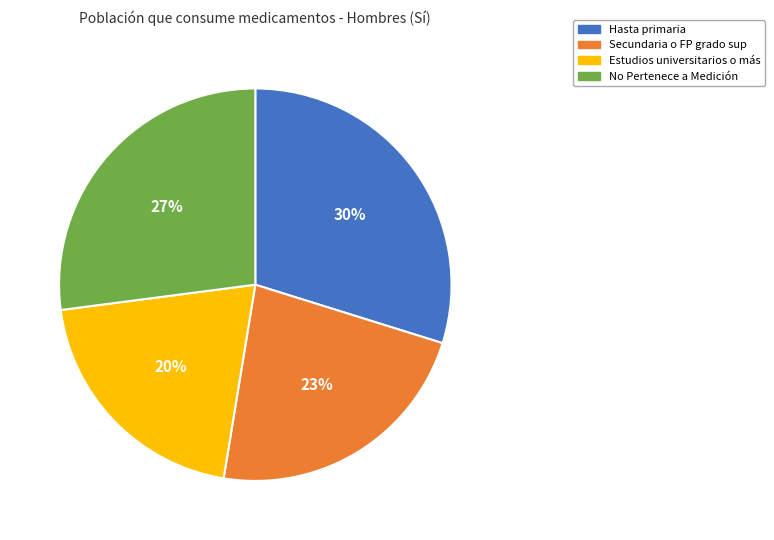

To the nearest percent, what is the difference between the No Pertenece a Medición and Hasta primaria slice percentages?

3%